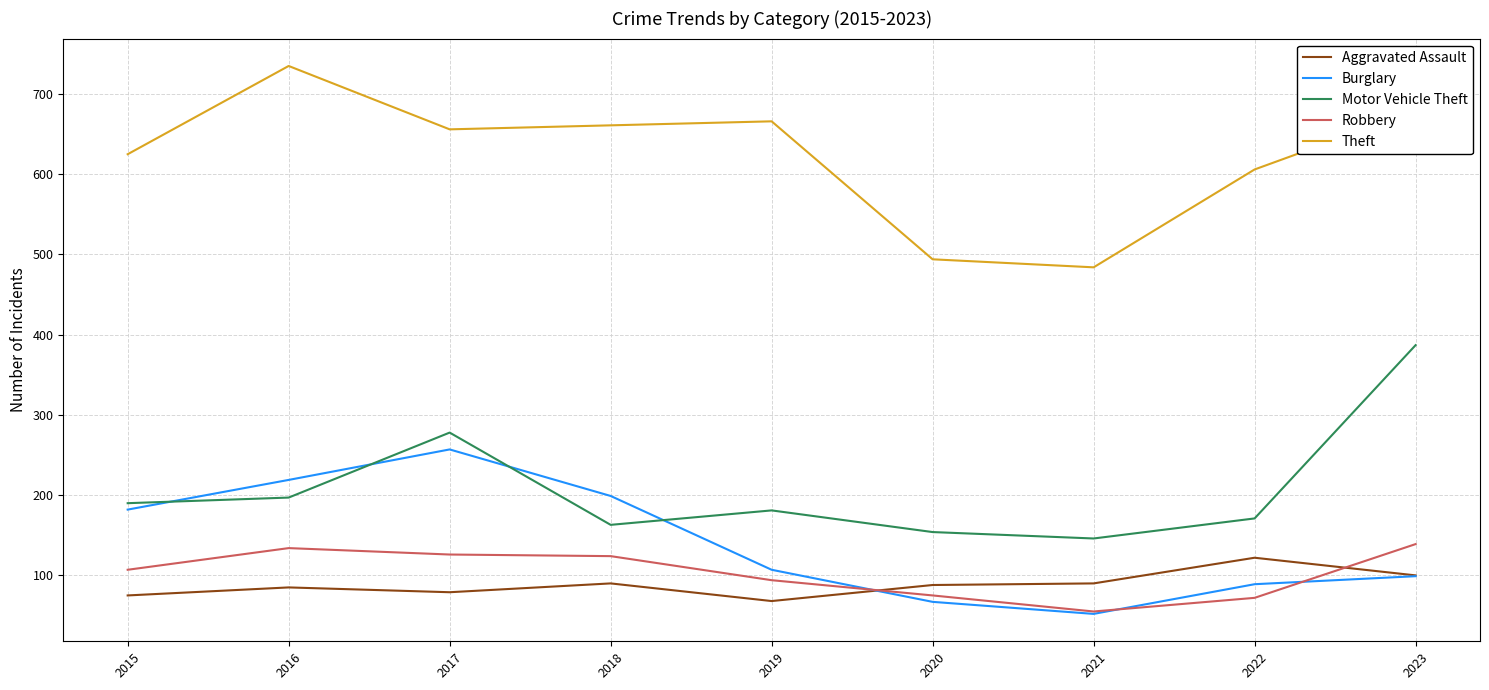

True or false: Robbery has a value of 61 at 2018.

False